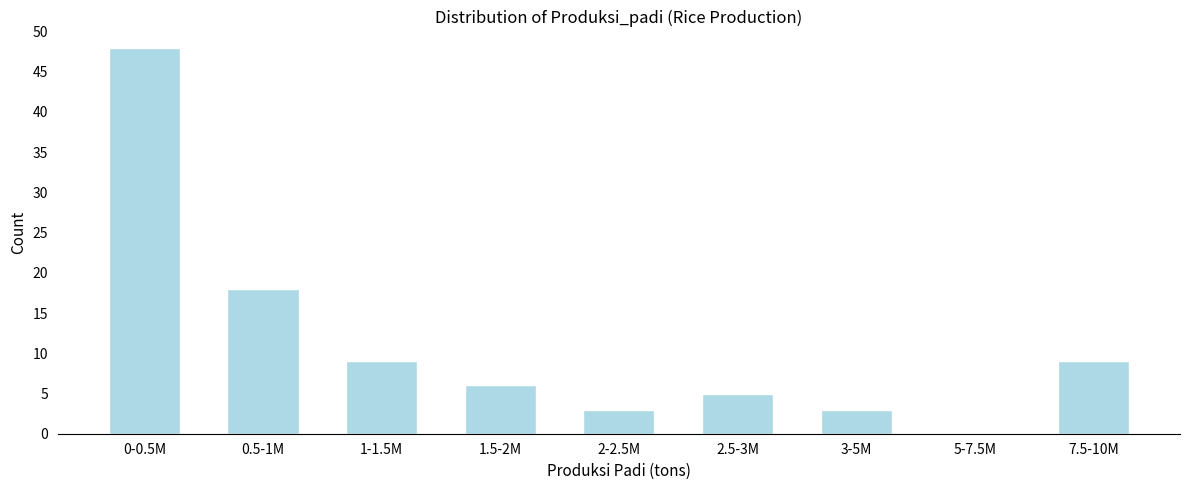

Reading left to right, transcribe all the data shown in this chart.

0-0.5M=48	0.5-1M=18	1-1.5M=9	1.5-2M=6	2-2.5M=3	2.5-3M=5	3-5M=3	5-7.5M=0	7.5-10M=9